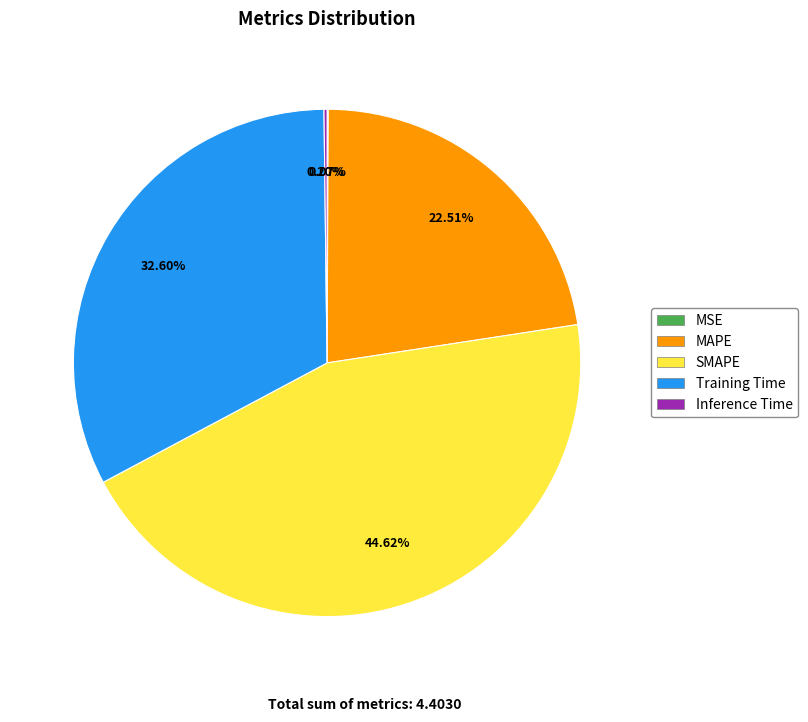

What is the largest slice in the pie chart?

SMAPE